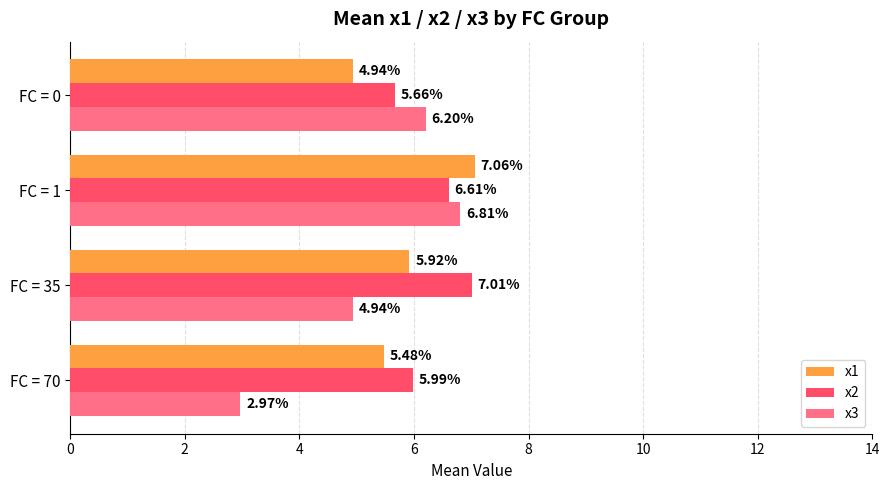

Where is x1 nearest to the value 6?

FC = 35